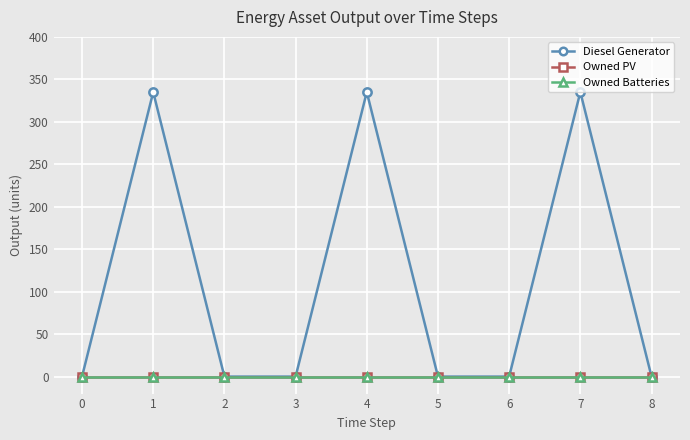

True or false: Diesel Generator and Owned PV intersect in this chart.

False